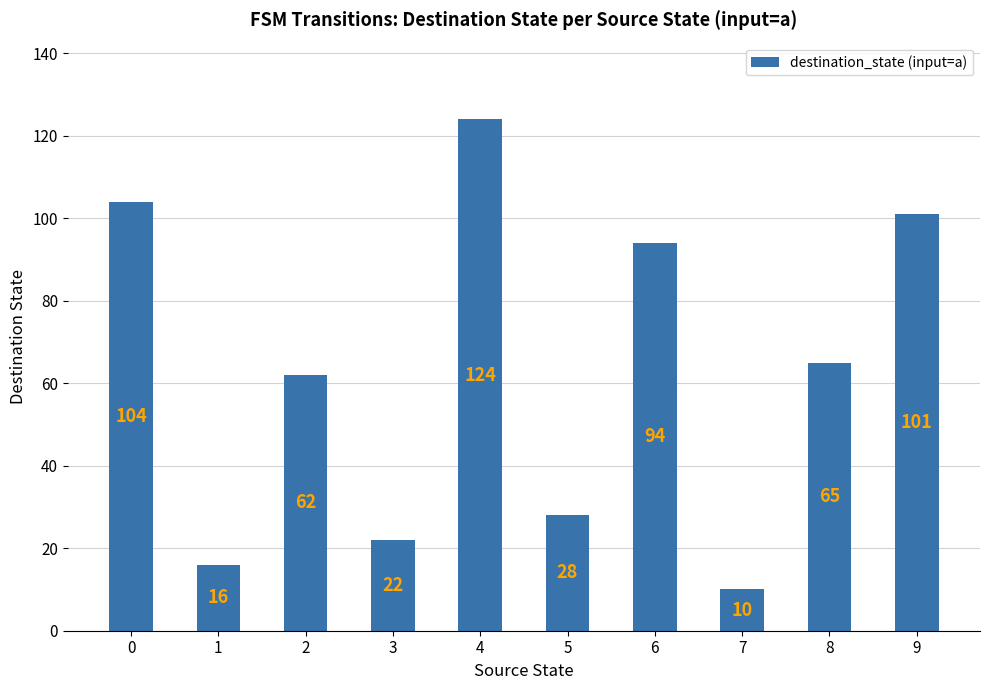

What is the smallest value displayed?

10